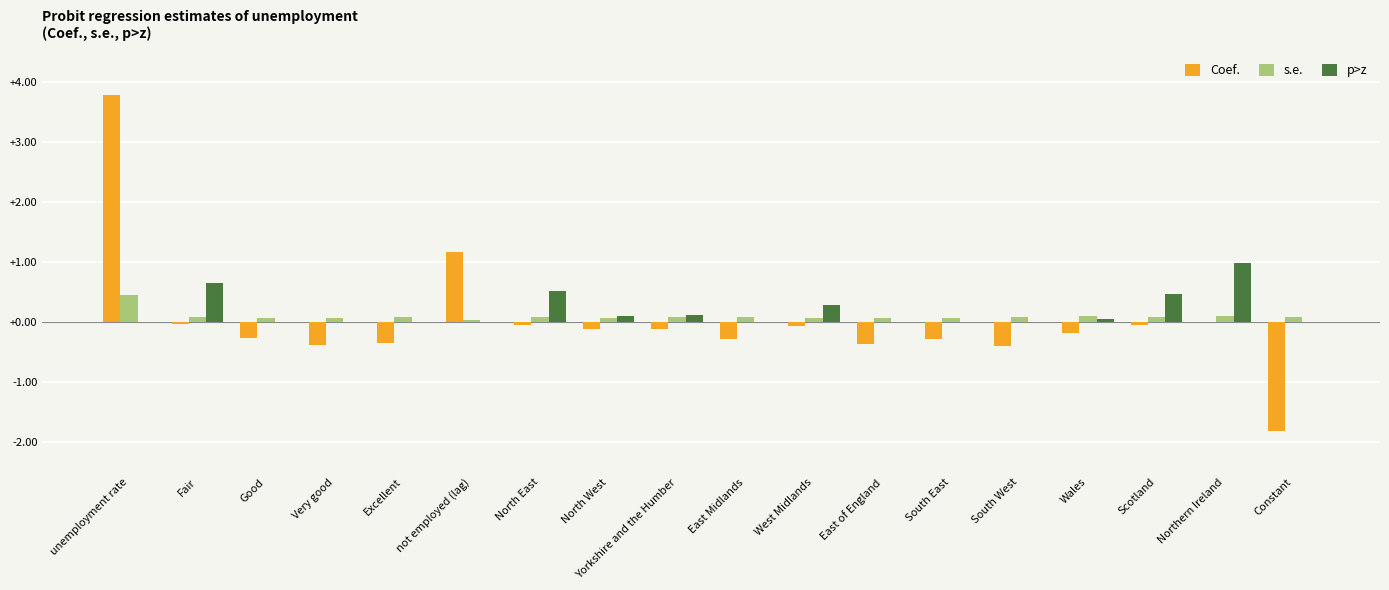

Is the value of Coef. at East Midlands greater than the value of p>z at Scotland?

No